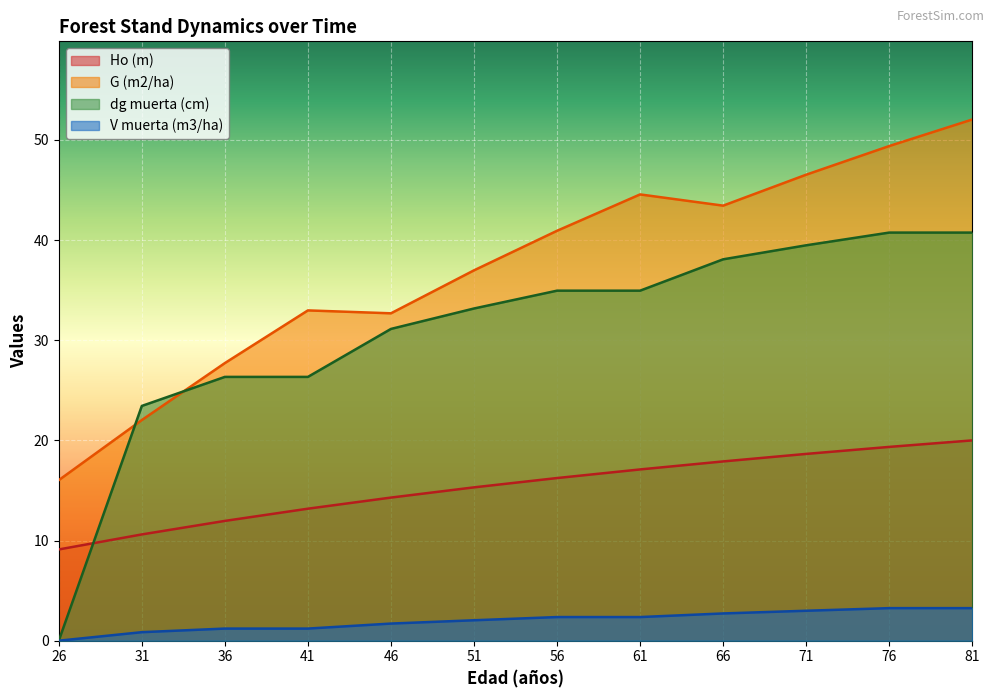

The value of V muerta (m3/ha) at 36 is 1.6. True or false?

False